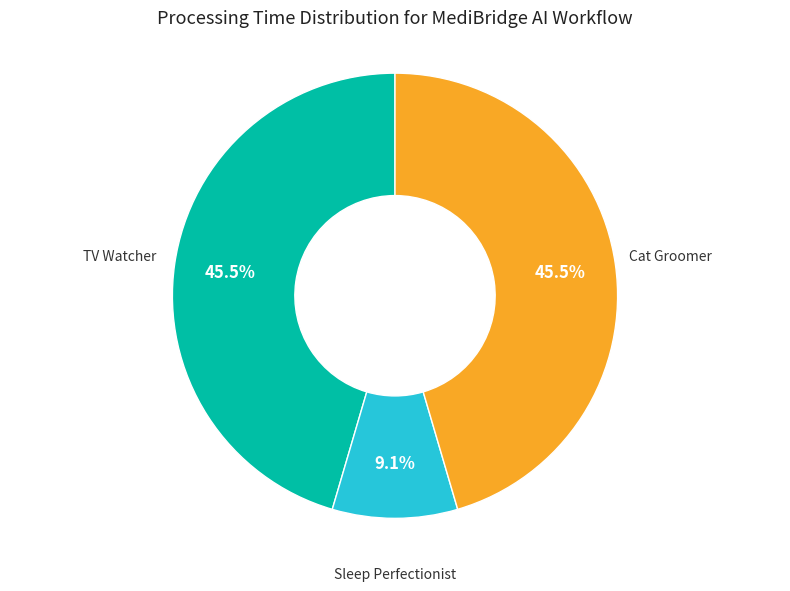

Which category has the smallest portion of the pie?

Sleep Perfectionist